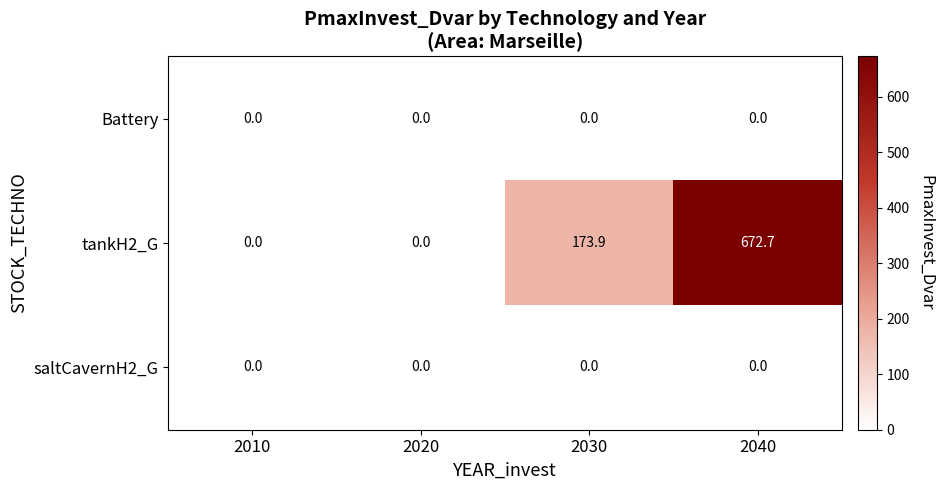

How many values in tankH2_G are above zero?

2